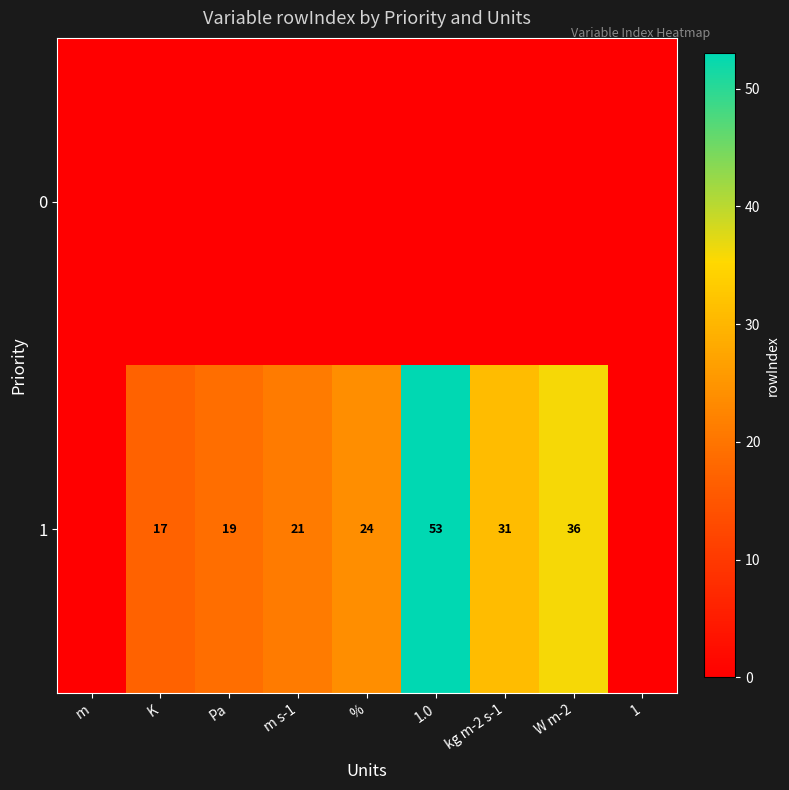

What is the sum of the 1 values at K and %?

41